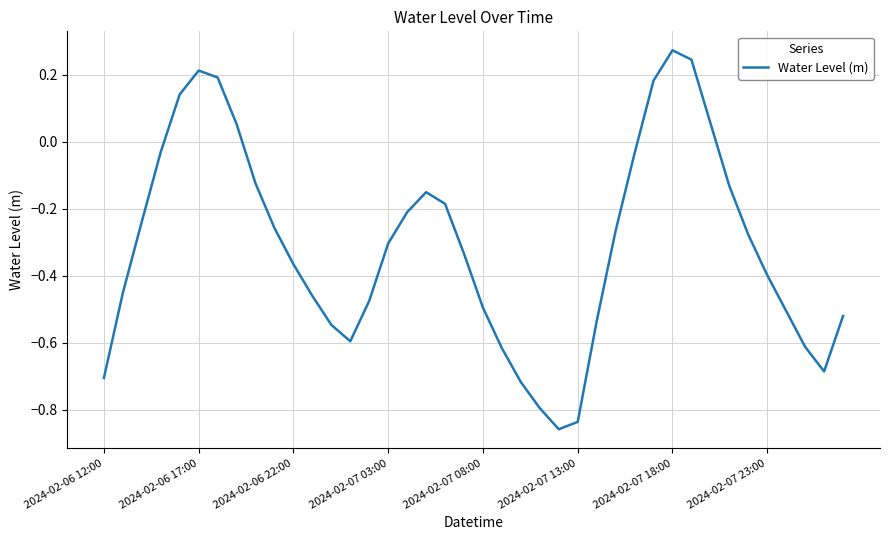

What is the difference between the maximum and minimum values?

1.1